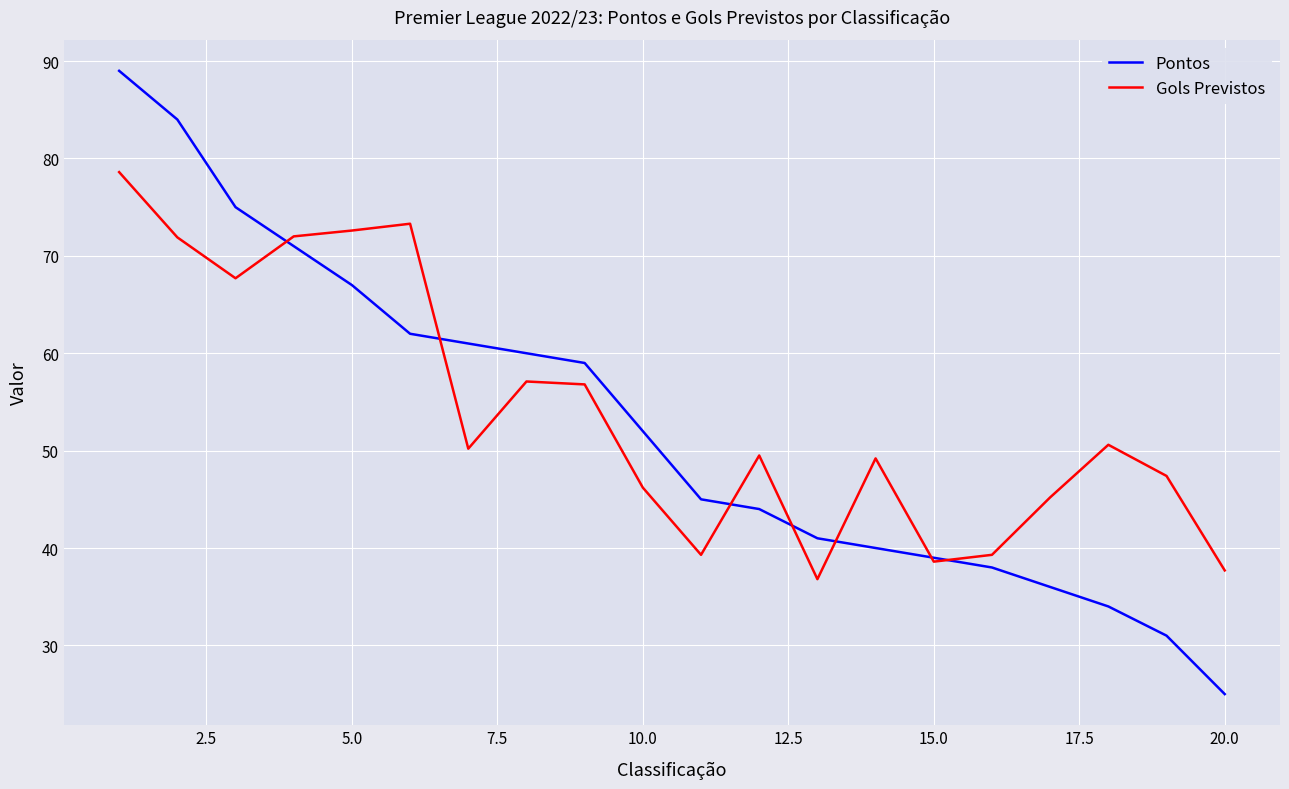

Which series has the widest spread of values?

Pontos